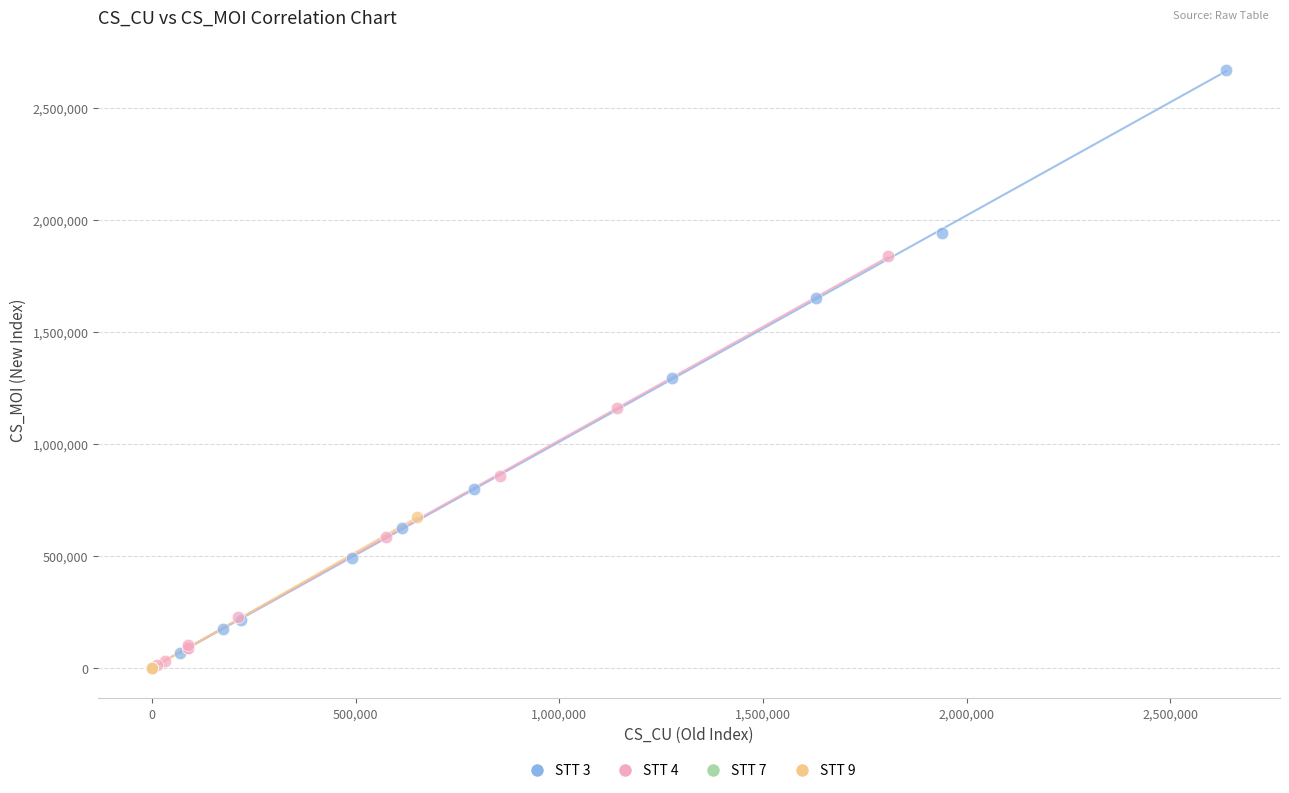

What are all the series names shown in the legend?

STT 3, STT 4, STT 7, STT 9